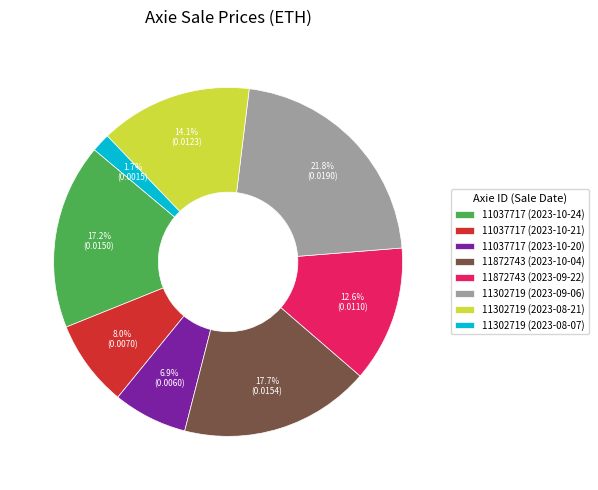

Does any single category account for the majority?

No